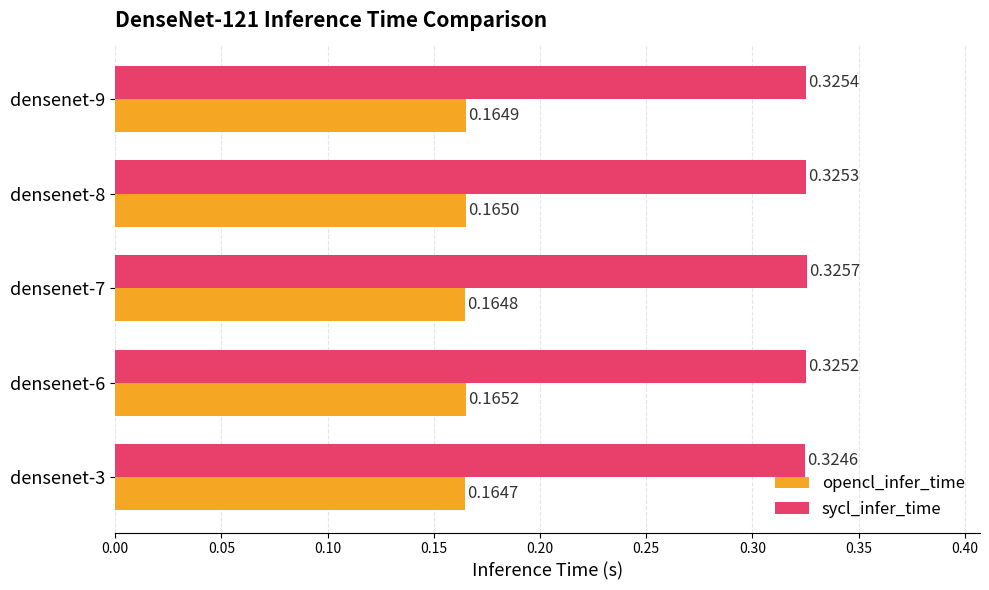

Which series has the largest total across all categories?

sycl_infer_time